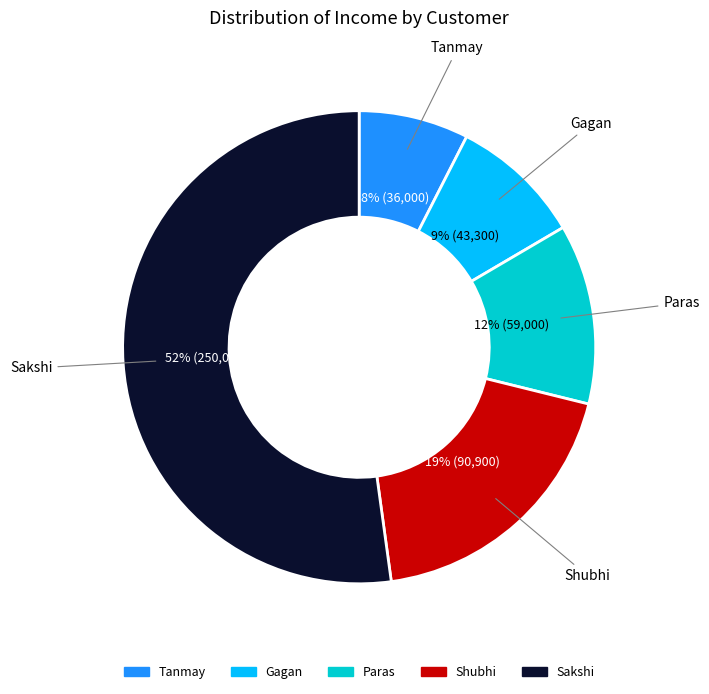

To the nearest percent, what is the combined percentage of Sakshi and Paras?

64%